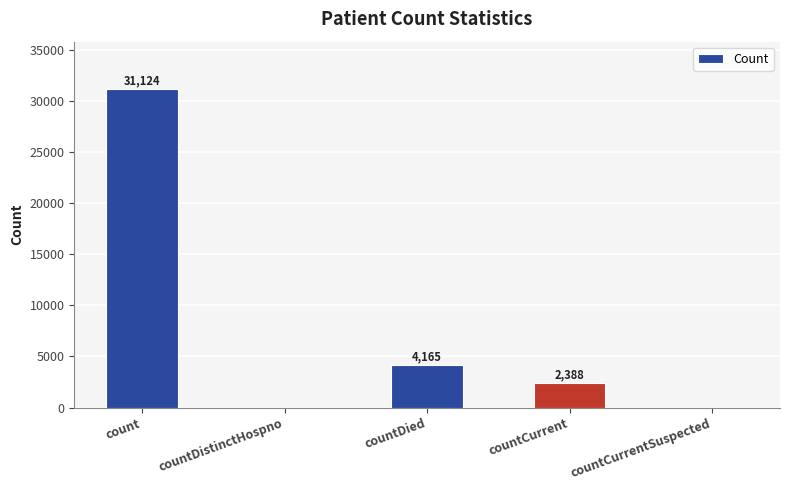

Is it true that the value at countCurrent is 2388?

True